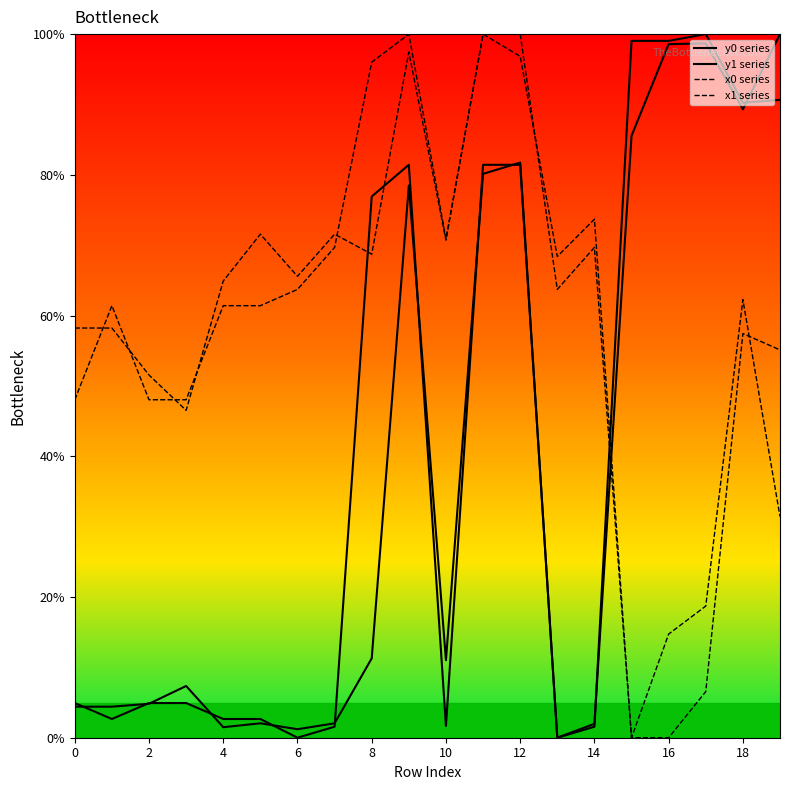

What is the spread (max minus min) of values at 10?

69.5